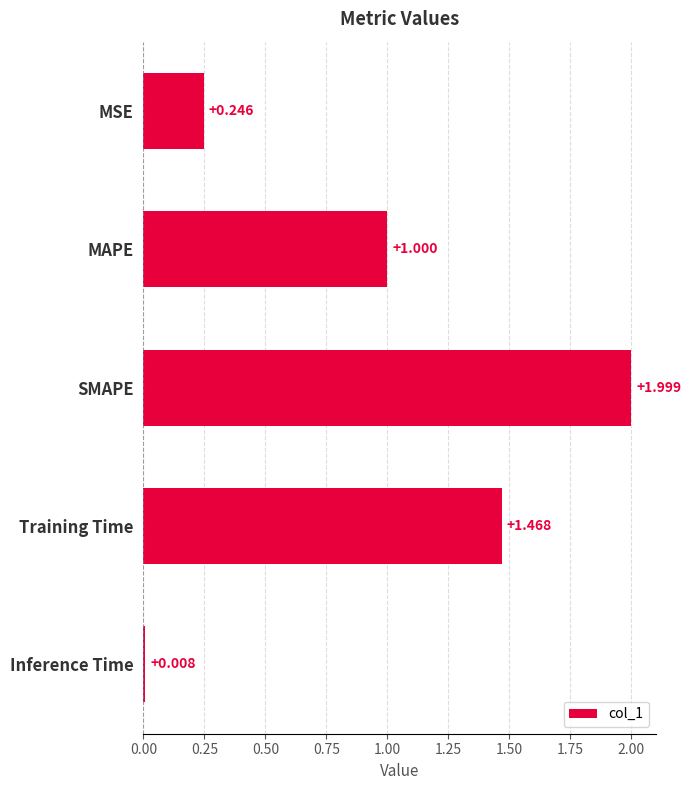

What is the maximum value shown in the chart?

2.0